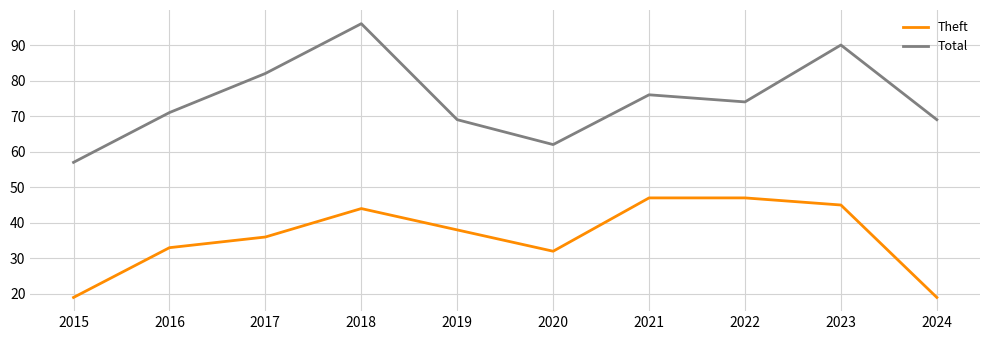

Where is Theft nearest to the value 33?

2016